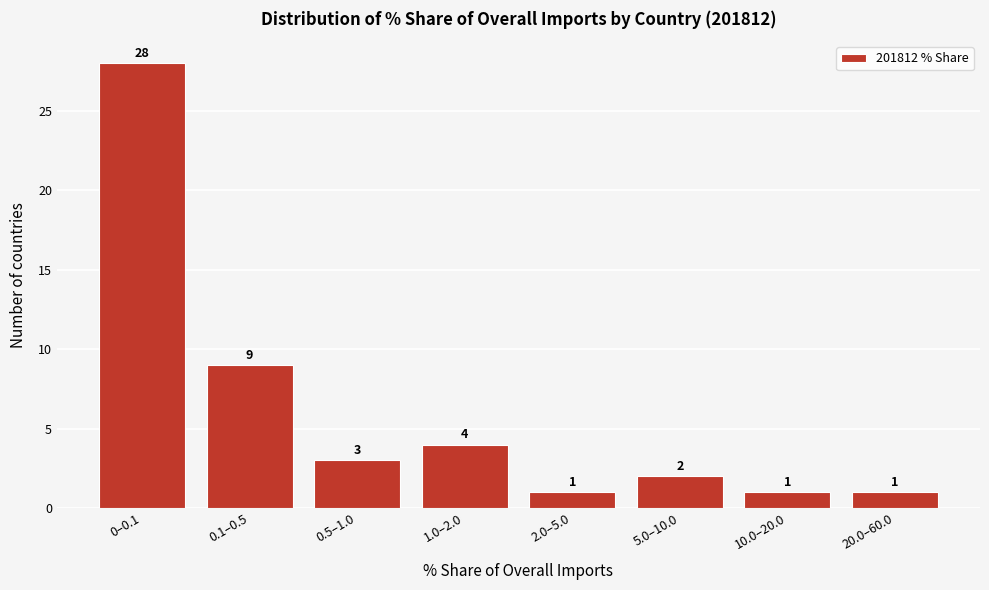

Reading left to right, extract all data points from this chart.

0–0.1=28	0.1–0.5=9	0.5–1.0=3	1.0–2.0=4	2.0–5.0=1	5.0–10.0=2	10.0–20.0=1	20.0–60.0=1